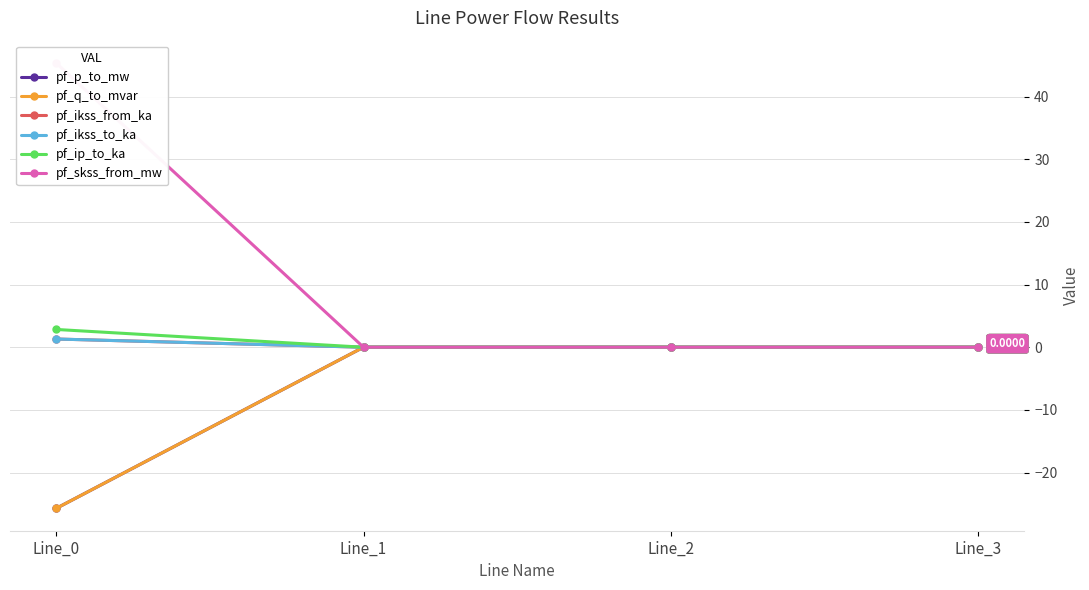

Is this an area chart (filled region under the line)?

No